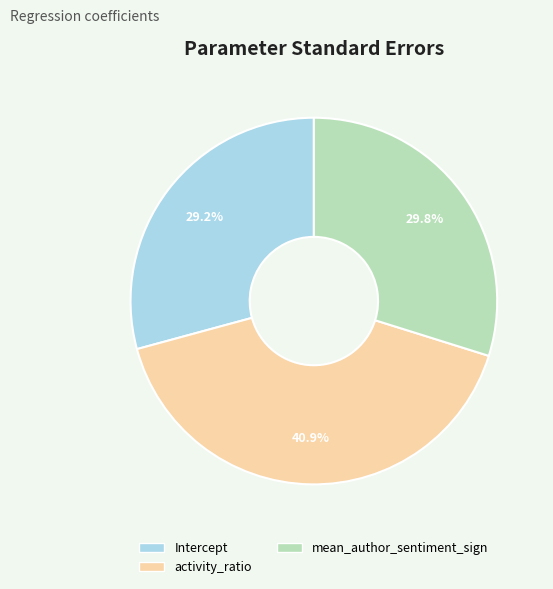

Is there any slice that represents more than half of the pie?

No